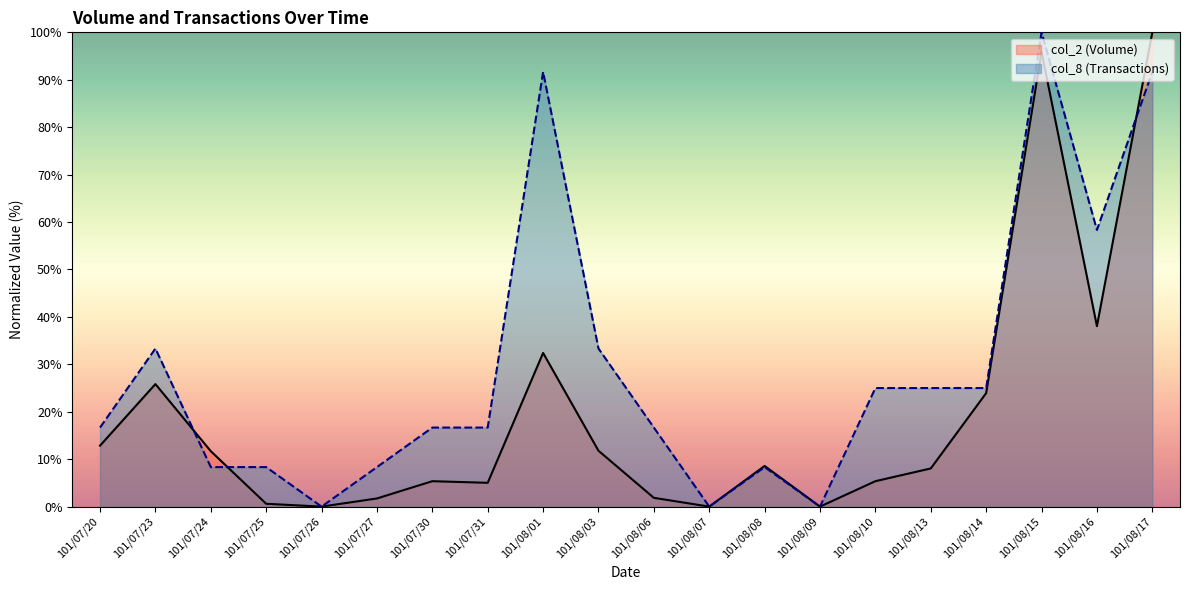

Is the value of col_8 (Transactions) at 101/07/20 greater than the value of col_2 (Volume) at 101/07/25?

Yes